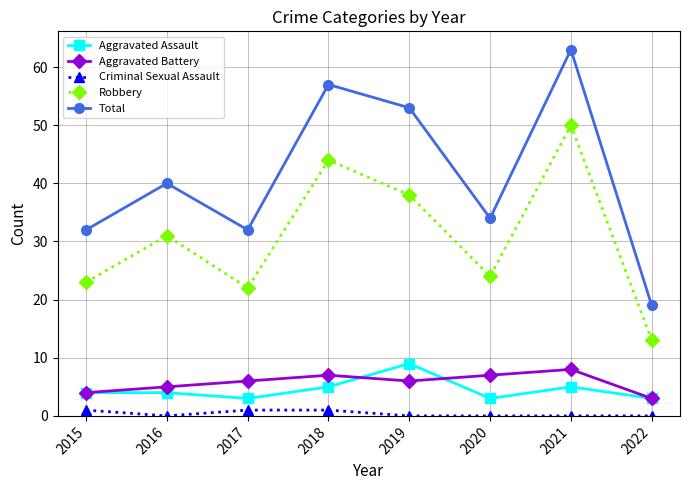

How many distinct data groups are displayed?

5